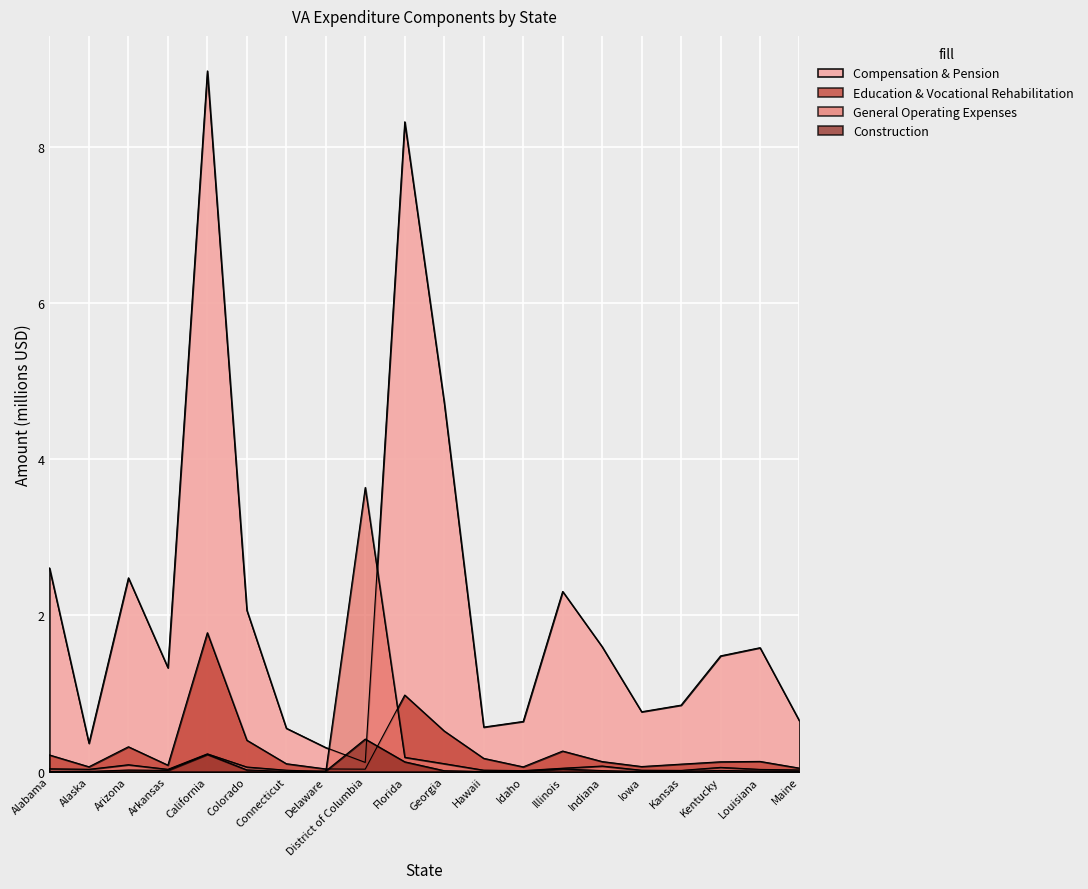

At which category does the chart reach its peak across all series?

California